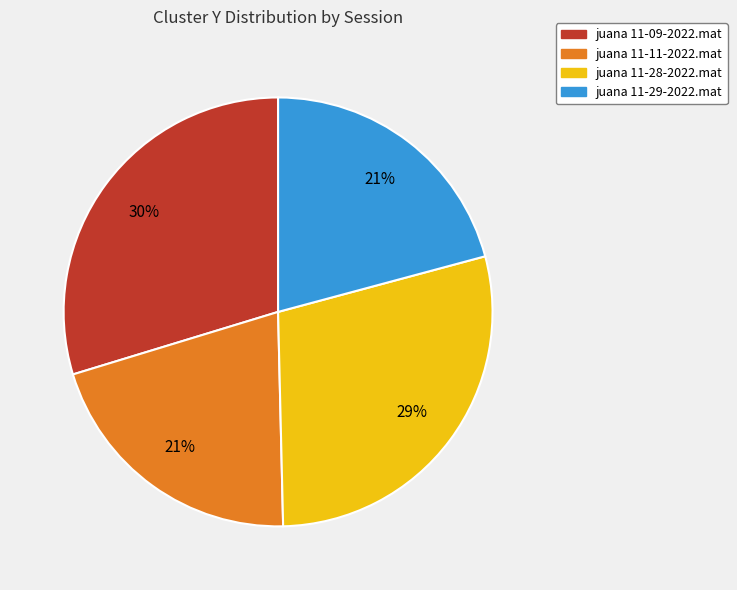

Approximately how many times larger is the value at juana 11-09-2022.mat compared to juana 11-11-2022.mat?

1.4